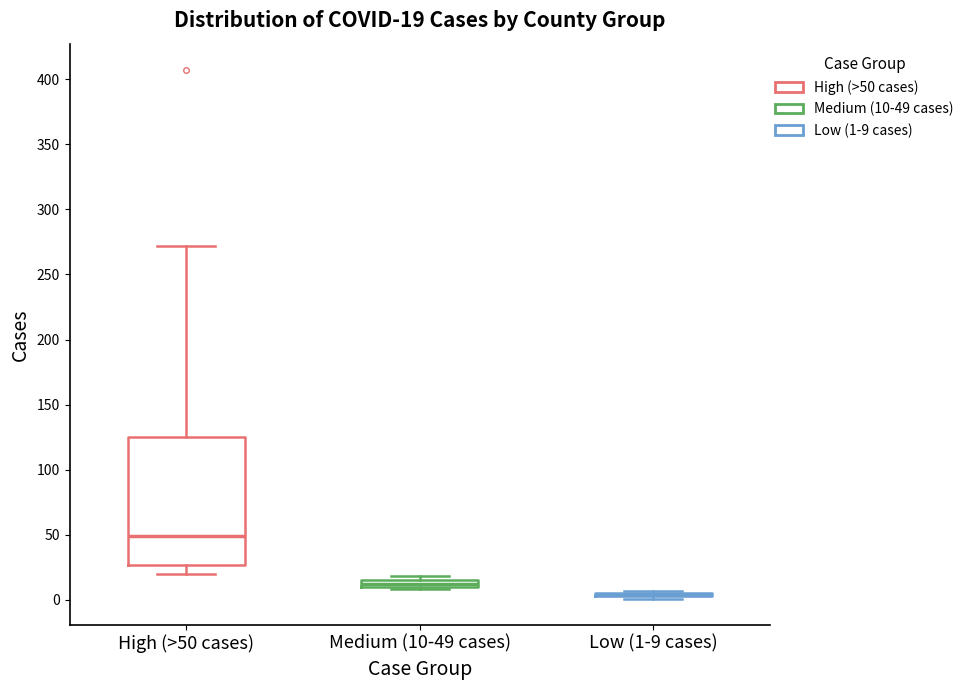

Comparing the boxes themselves (not the whiskers), which one is the tallest?

High (>50 cases)